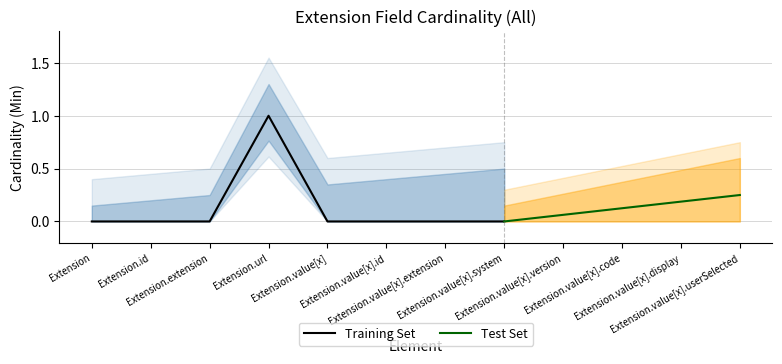

How many values in Base Min are above zero?

1